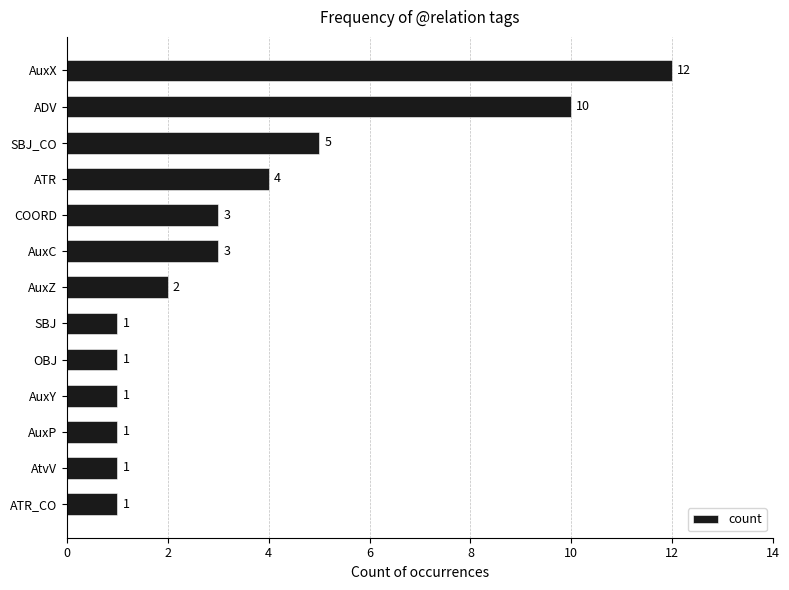

What is the greatest value displayed?

12